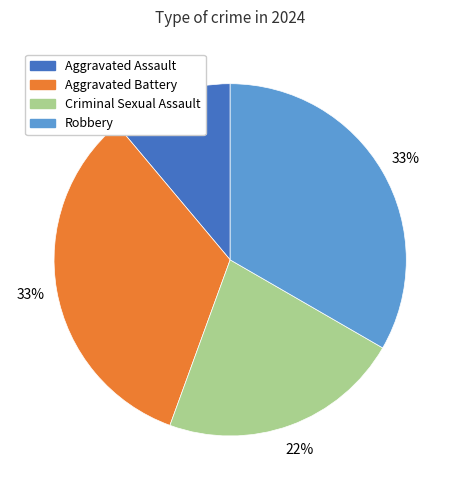

To the nearest percent, what portion does Criminal Sexual Assault represent?

22%